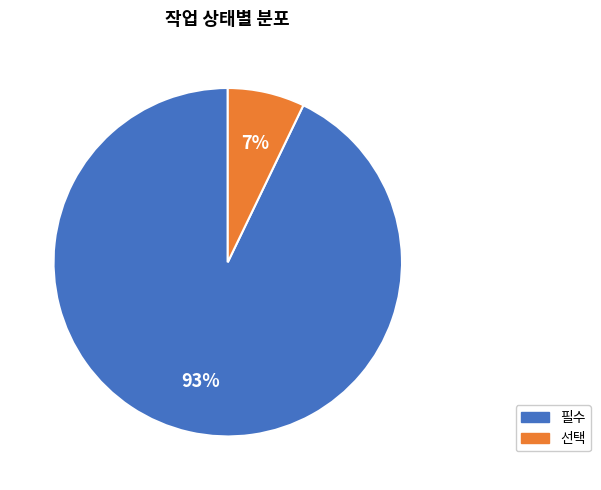

Which has a higher value, 선택 or 필수?

필수